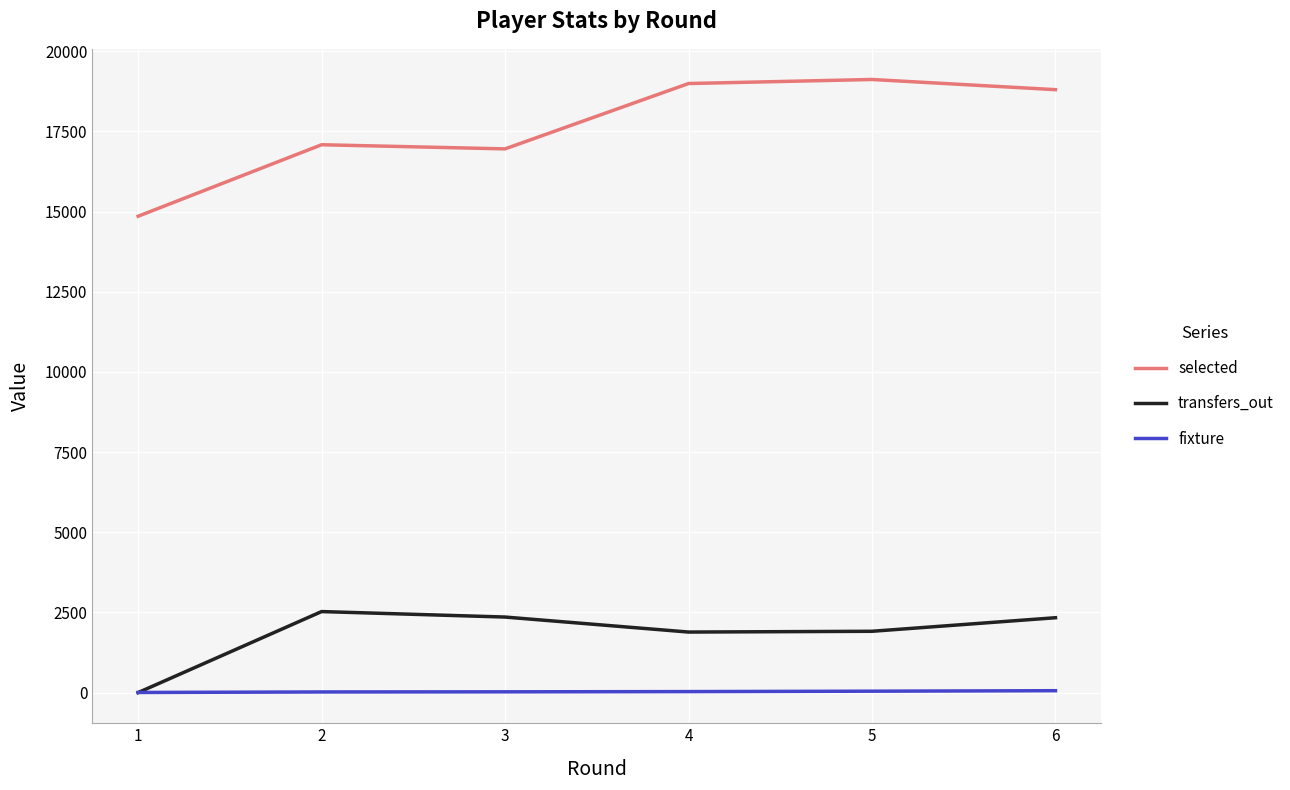

At 6, list the series in order from largest to smallest.

selected, transfers_out, fixture